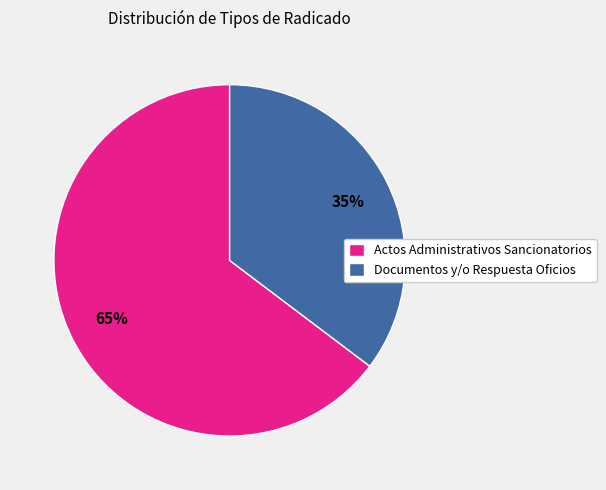

To the nearest percent, what is the combined percentage of Documentos y/o Respuesta Oficios and Actos Administrativos Sancionatorios?

100%